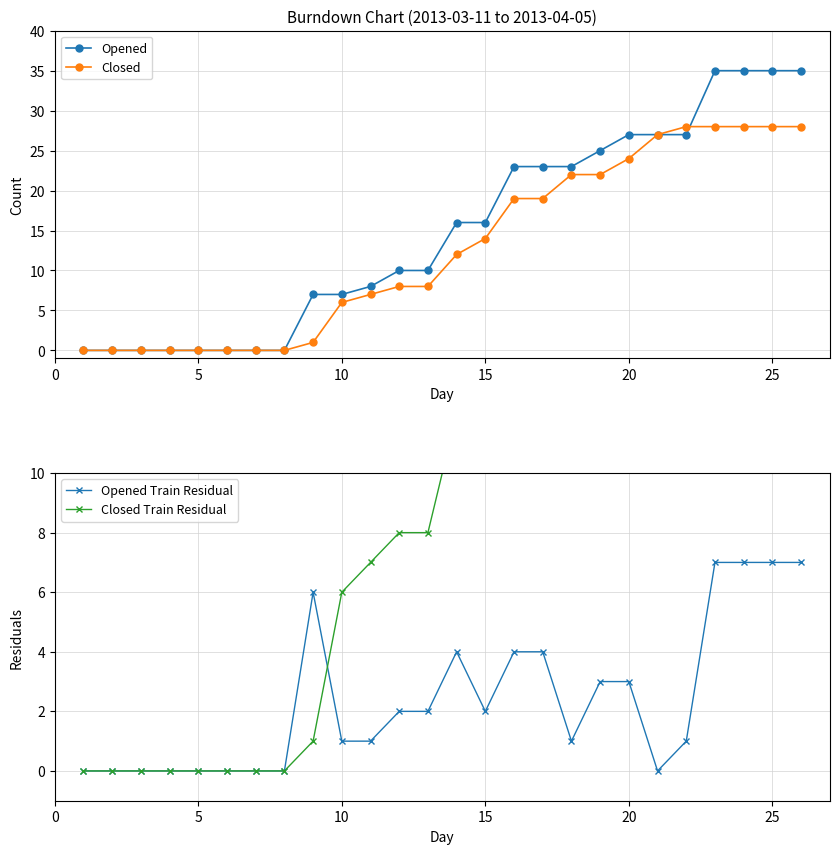

How many data points in Opened are less than 16?

13